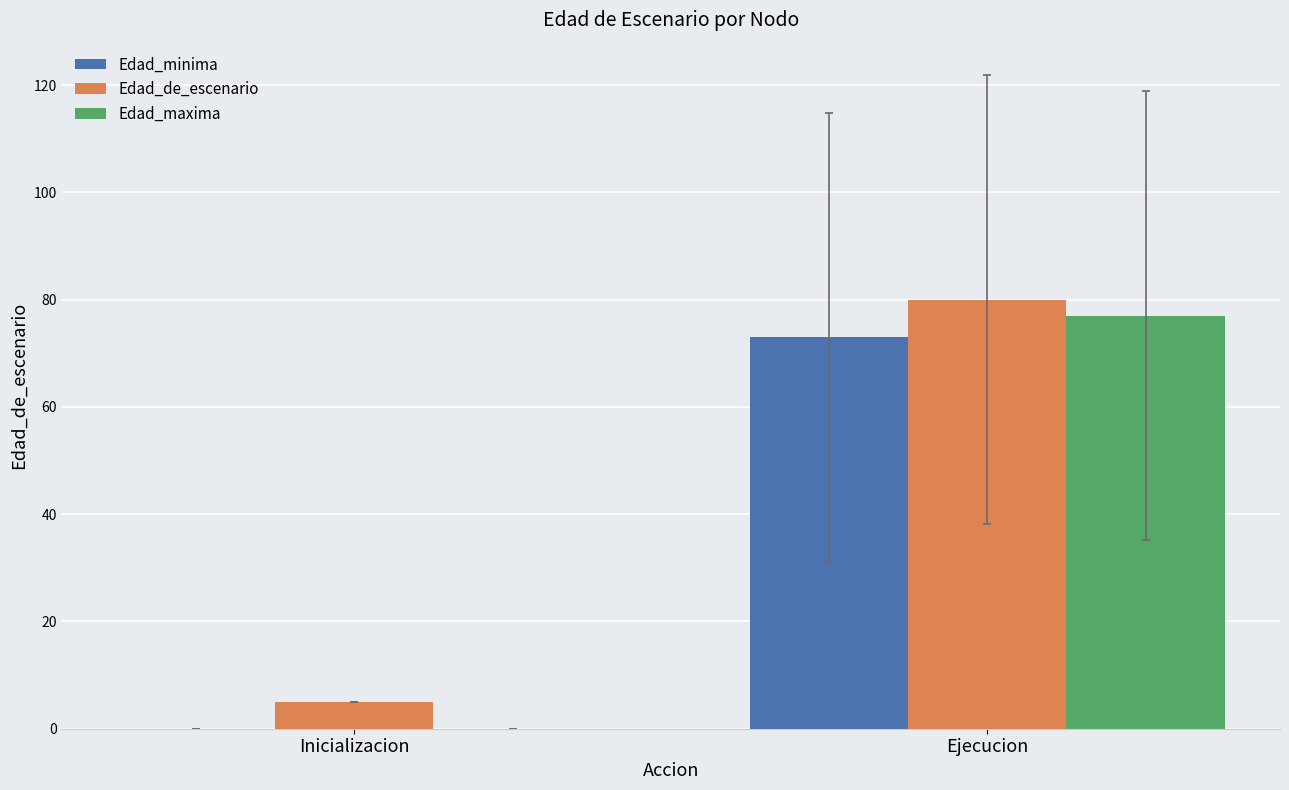

What is the sum of all Edad_minima values?

73.0